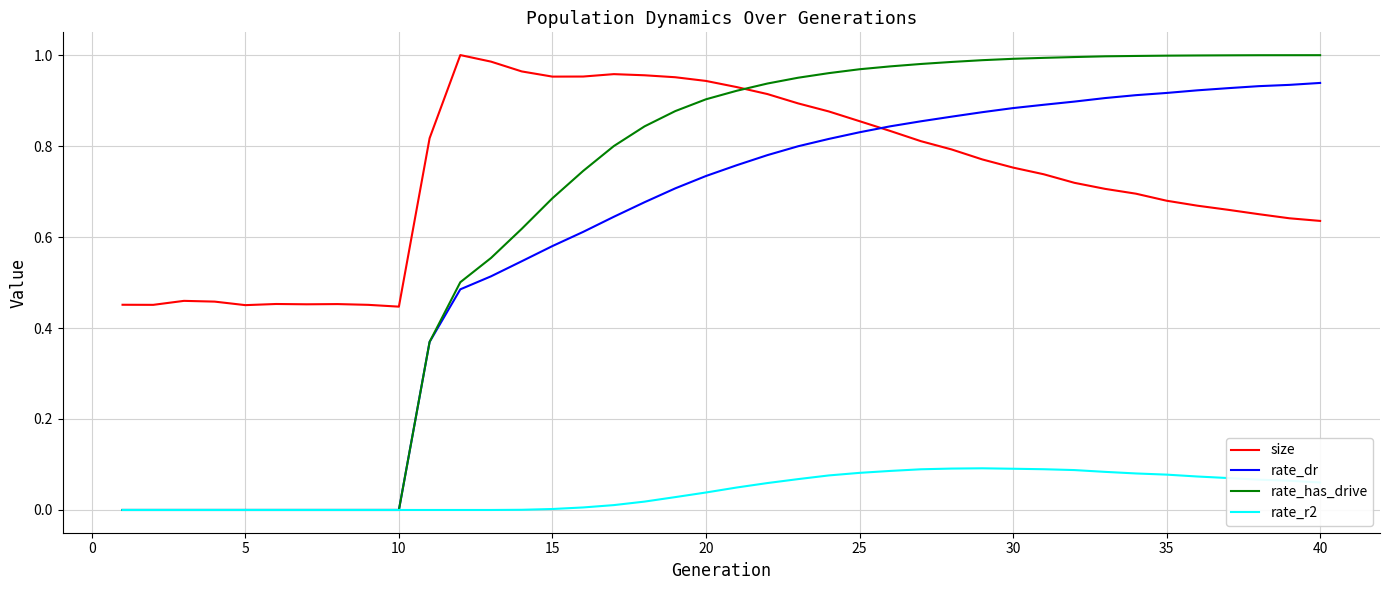

Which series has the widest spread of values?

rate_has_drive